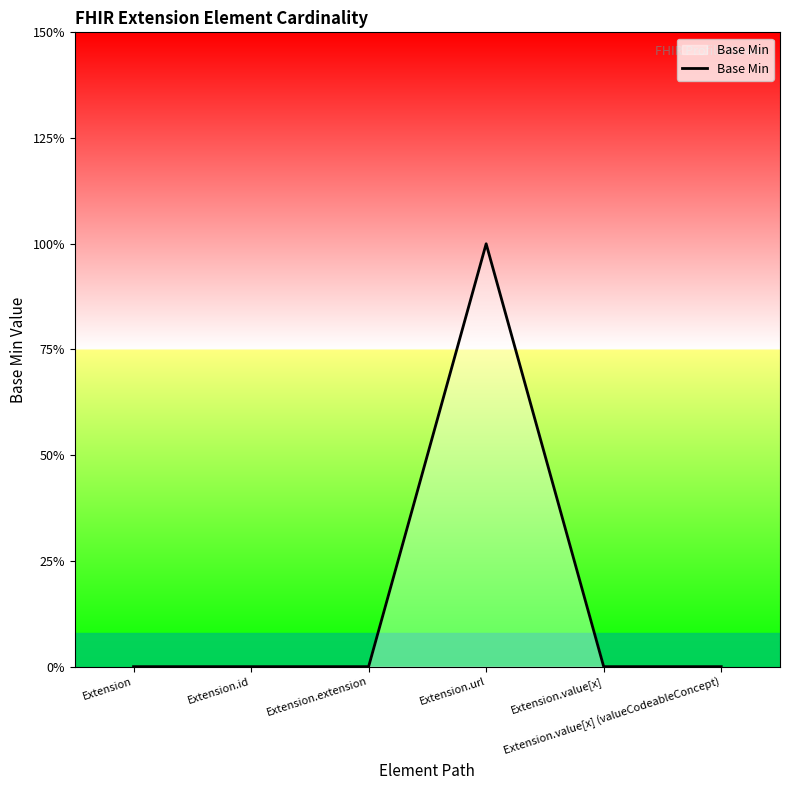

List the labels in order of value, largest first.

Extension.url, Extension, Extension.id, Extension.extension, Extension.value[x], Extension.value[x] (valueCodeableConcept)